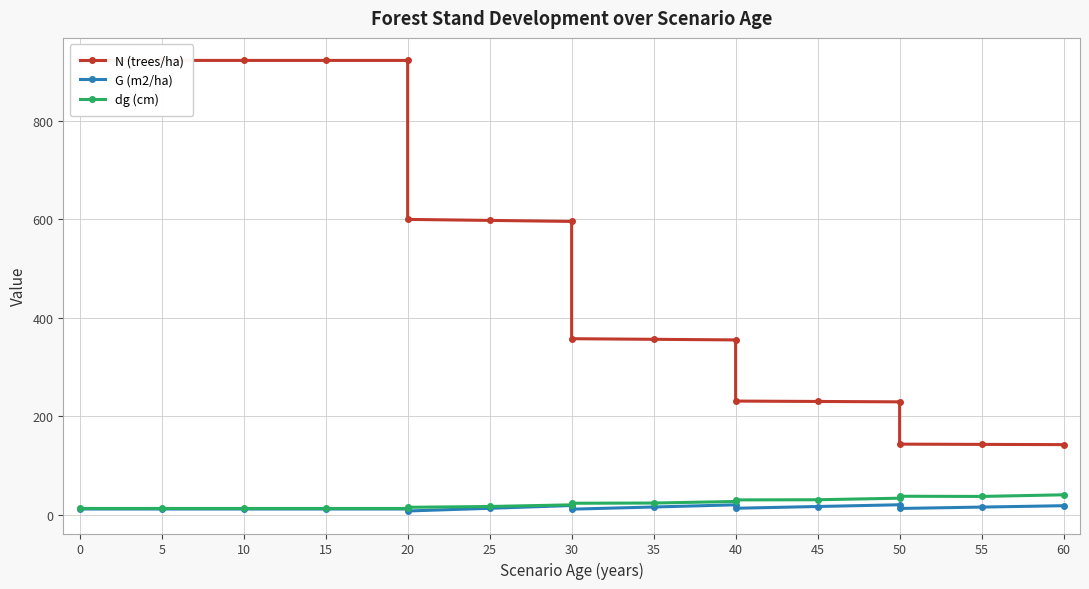

What is the value of the G (m2/ha) point at the 4th from the left?

11.4